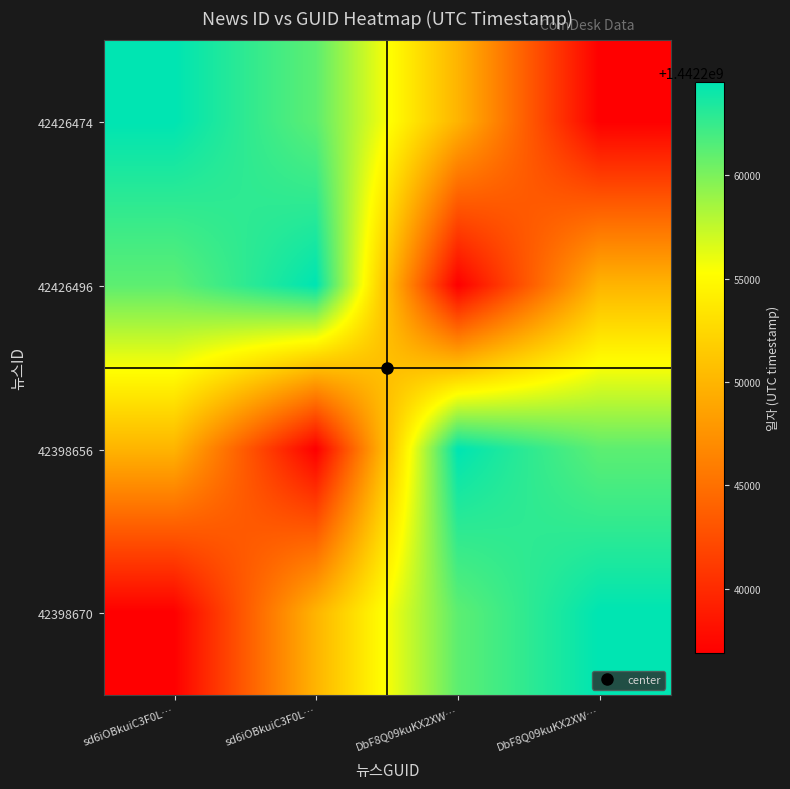

How many categories are shown in the chart?

4